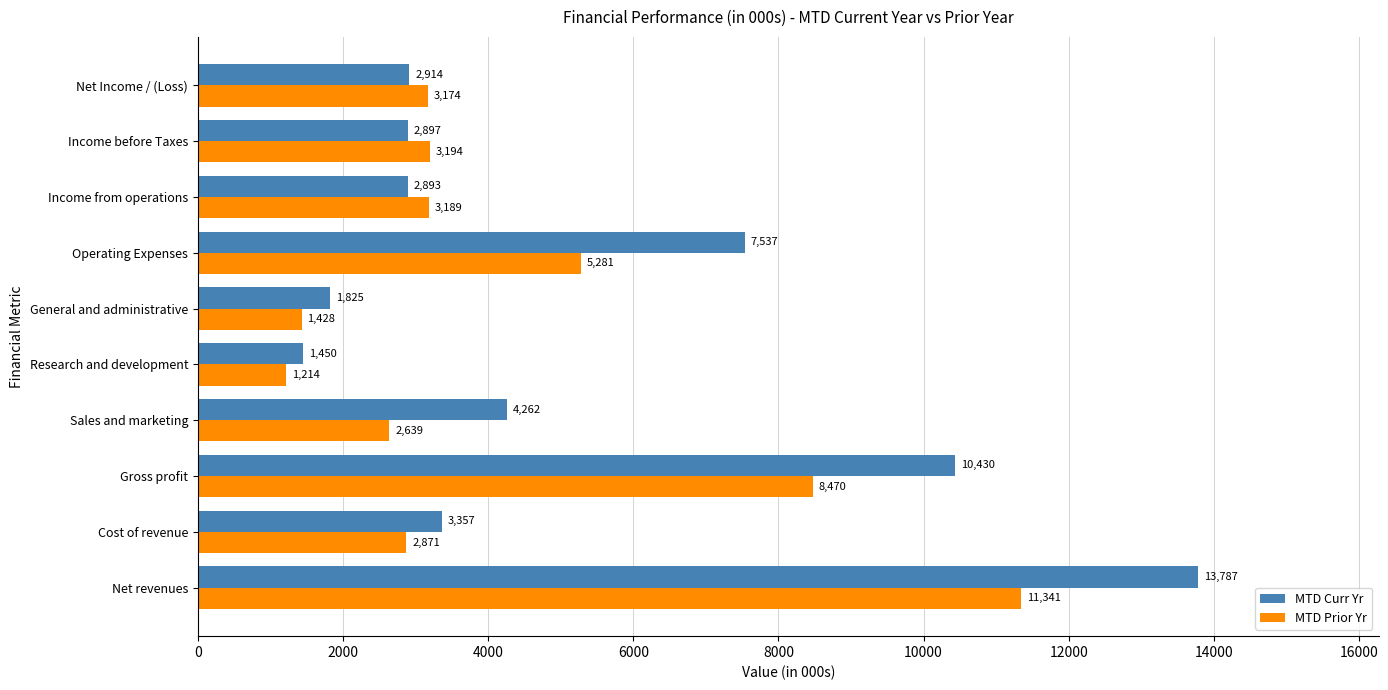

At which label is MTD Prior Yr closest to 6277?

Operating Expenses